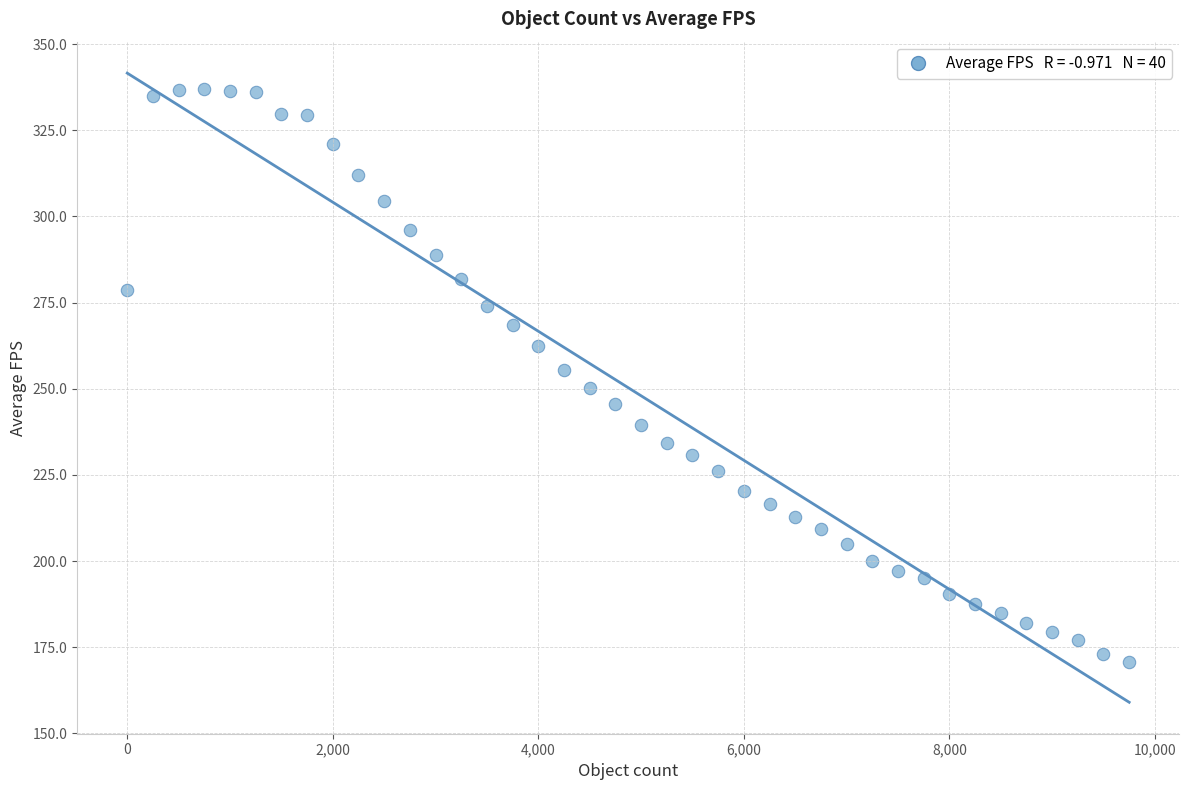

What is the range of Y values (max minus min)?

166.2